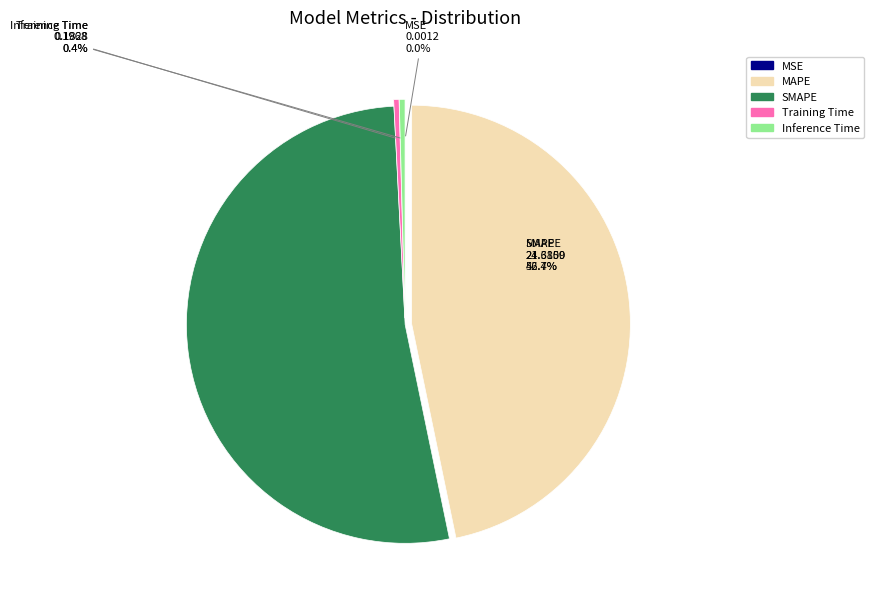

Do Inference Time and MAPE together represent more than half of the pie?

No